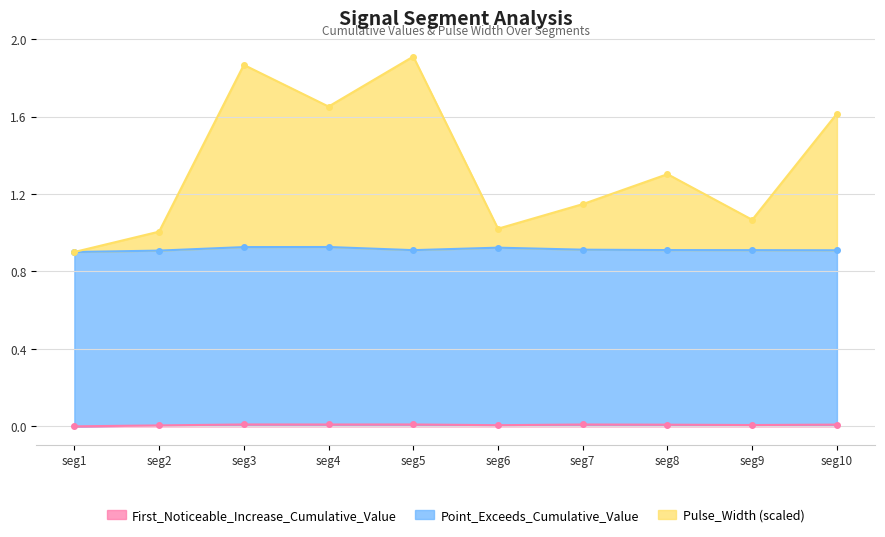

Is it true that First_Noticeable_Increase_Cumulative_Value equals 0.0 at seg9?

True